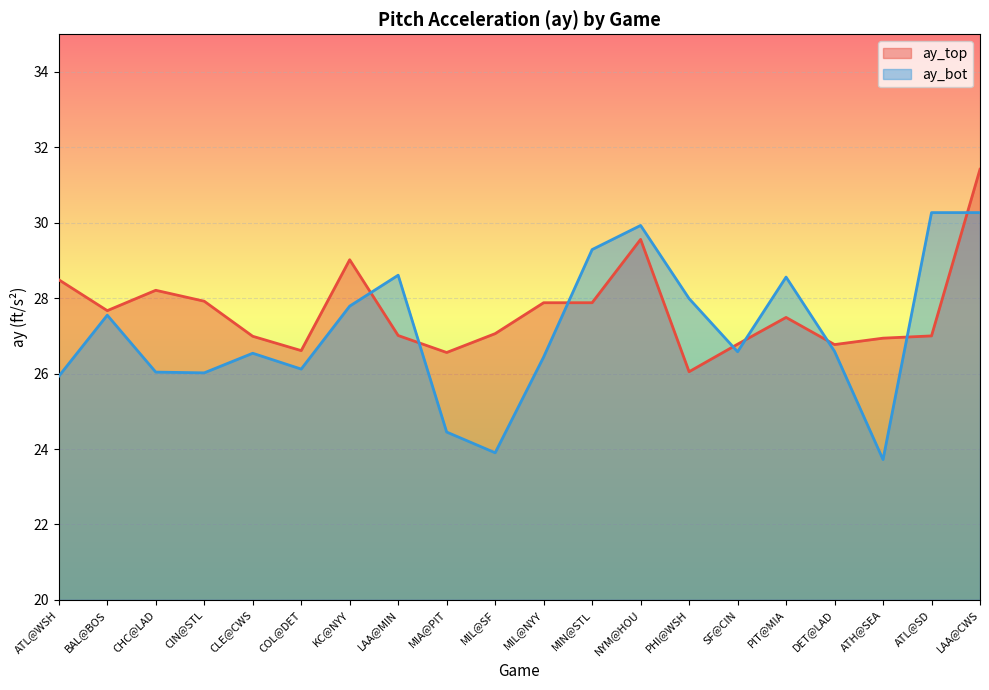

Reading left to right, what are all the values shown in this chart?

ay_top: ATL@WSH=28.5	BAL@BOS=27.7	CHC@LAD=28.2	CIN@STL=27.9	CLE@CWS=27.0	COL@DET=26.6	KC@NYY=29.0	LAA@MIN=27.0	MIA@PIT=26.6	MIL@SF=27.1	MIL@NYY=27.9	MIN@STL=27.9	NYM@HOU=29.6	PHI@WSH=26.1	SF@CIN=26.8	PIT@MIA=27.5	DET@LAD=26.8	ATH@SEA=26.9	ATL@SD=27.0	LAA@CWS=31.4
ay_bot: ATL@WSH=25.9	BAL@BOS=27.6	CHC@LAD=26.0	CIN@STL=26.0	CLE@CWS=26.5	COL@DET=26.1	KC@NYY=27.8	LAA@MIN=28.6	MIA@PIT=24.4	MIL@SF=23.9	MIL@NYY=26.4	MIN@STL=29.3	NYM@HOU=29.9	PHI@WSH=28.0	SF@CIN=26.6	PIT@MIA=28.6	DET@LAD=26.6	ATH@SEA=23.7	ATL@SD=30.3	LAA@CWS=30.3